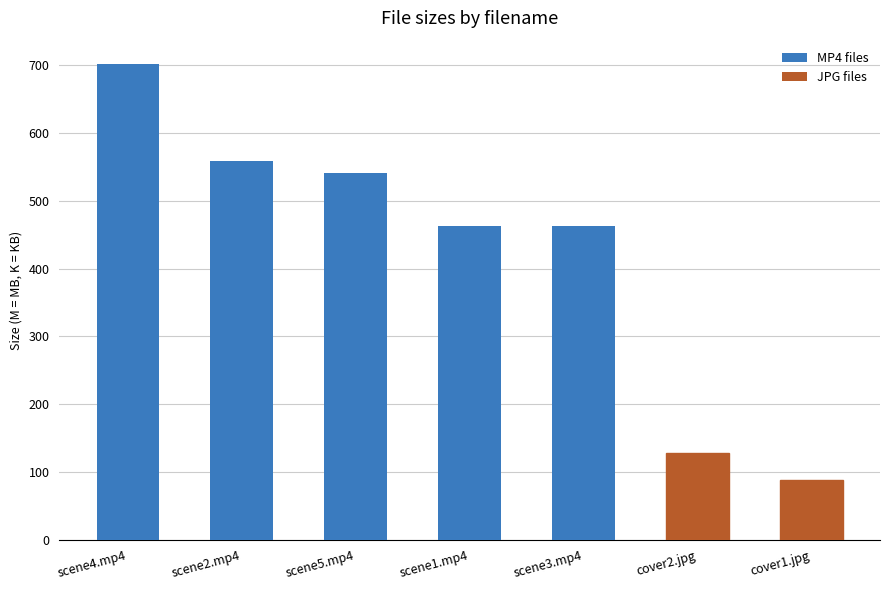

What is the approximate value at scene5.mp4?

541.1